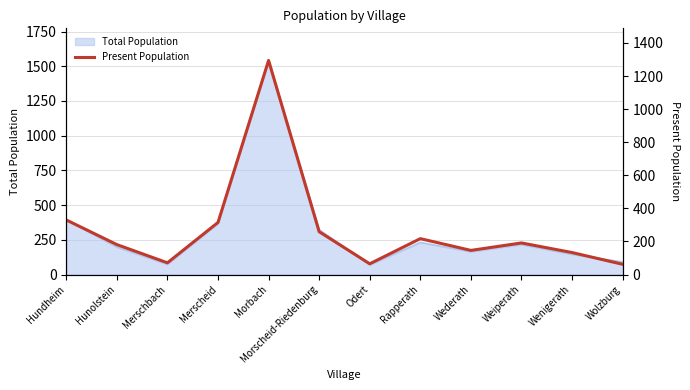

The chart shows a value of 428 at Morscheid-Riedenburg. True or false?

False